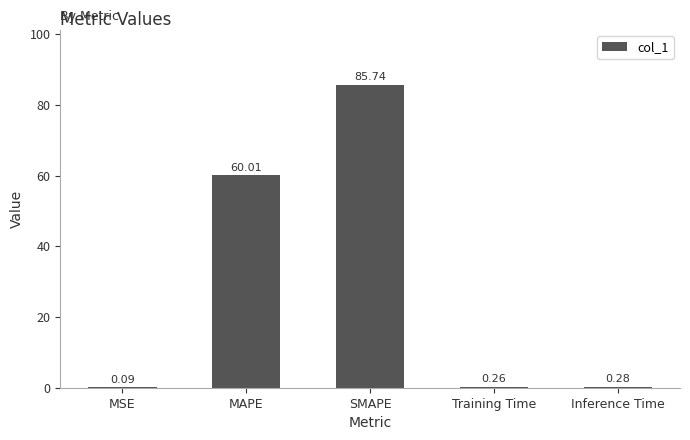

What is the sum of all values?

146.4